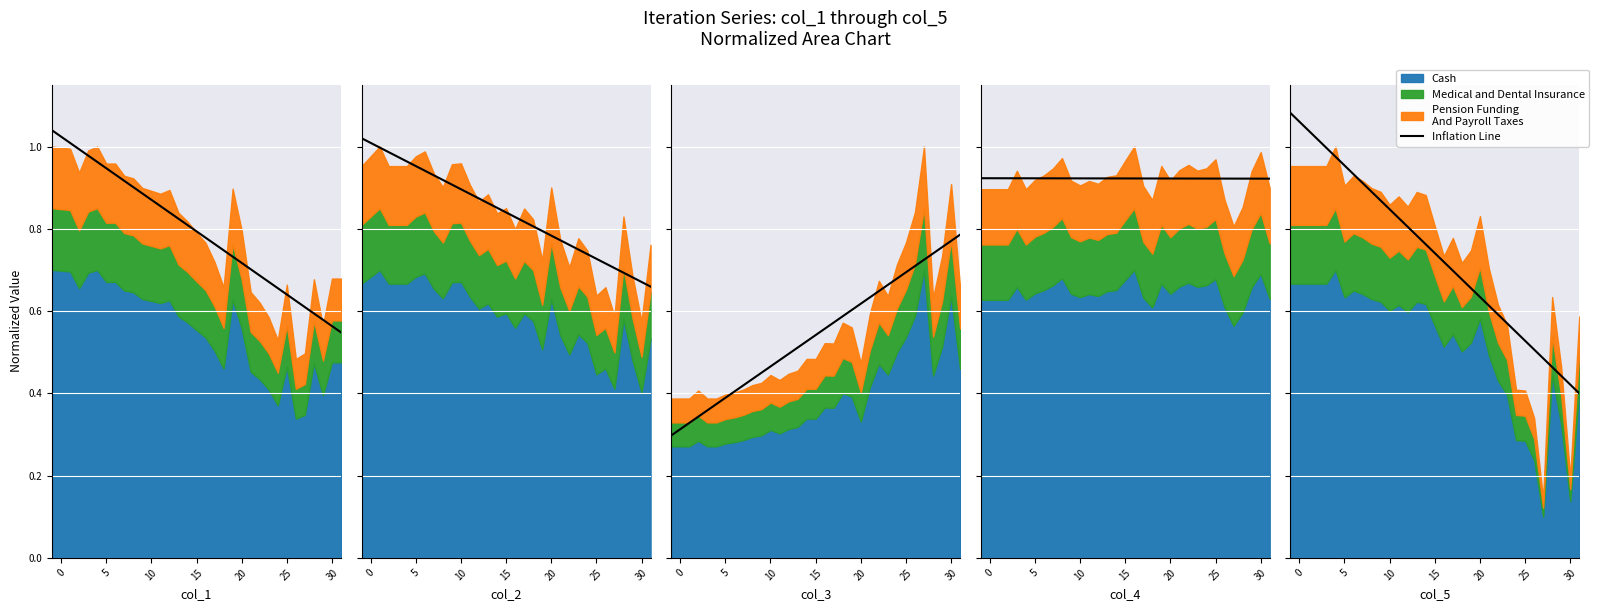

The chart shows a value of 0.8 at 12. True or false?

True